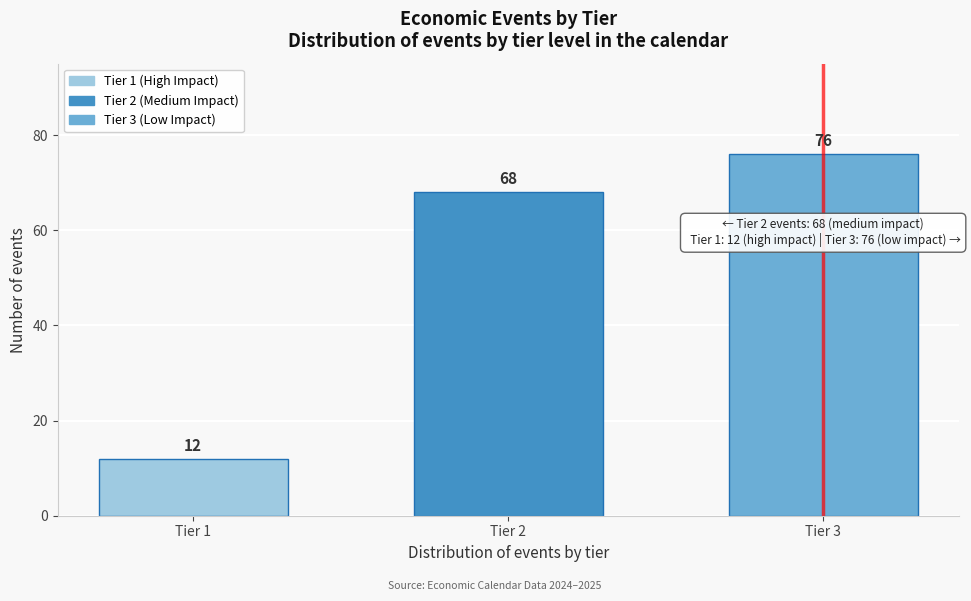

Reading left to right, list all the values displayed in this chart.

12	68	76